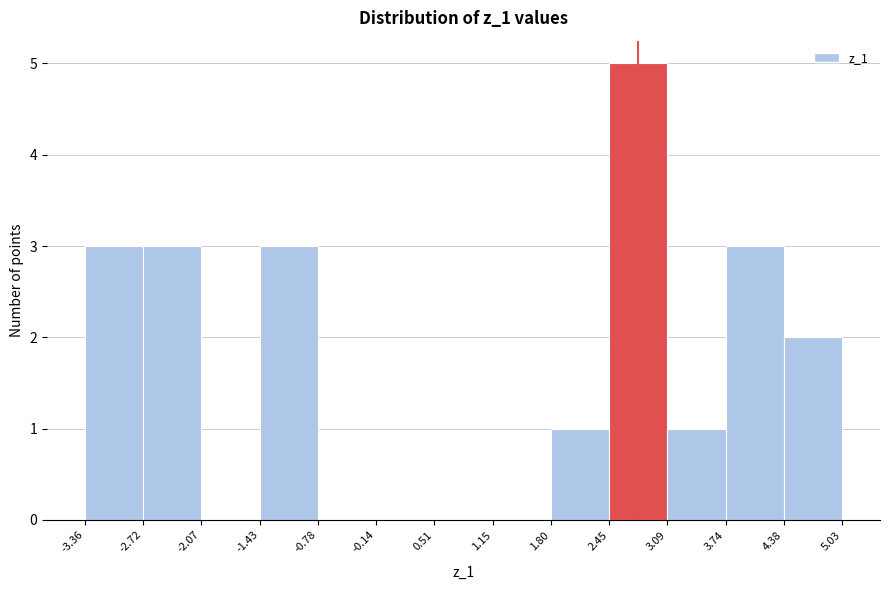

Reading left to right, transcribe this chart: for each bar, give the range it covers on the x-axis and its height. The values are not printed on the chart, so give them approximately, as read against the axis.

-3.36 to -2.72: 3
-2.72 to -2.07: 3
-2.07 to -1.43: 0
-1.43 to -0.78: 3
-0.78 to -0.14: 0
-0.14 to 0.51: 0
0.51 to 1.15: 0
1.15 to 1.80: 0
1.80 to 2.45: 1
2.45 to 3.09: 5
3.09 to 3.74: 1
3.74 to 4.38: 3
4.38 to 5.03: 2